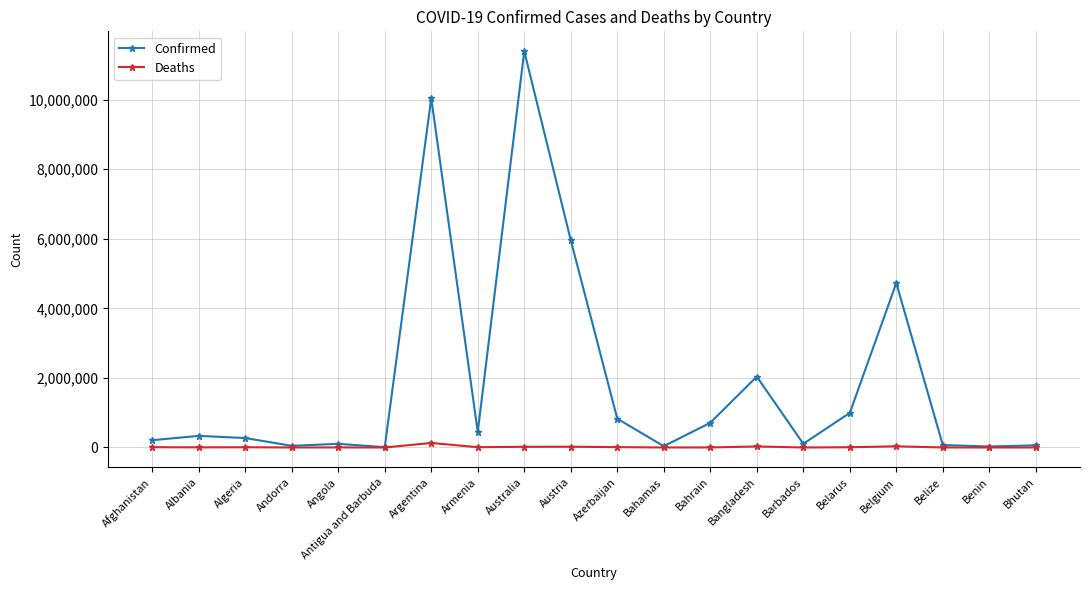

In Deaths, how many points are lower than both neighbors (excluding endpoints)?

6